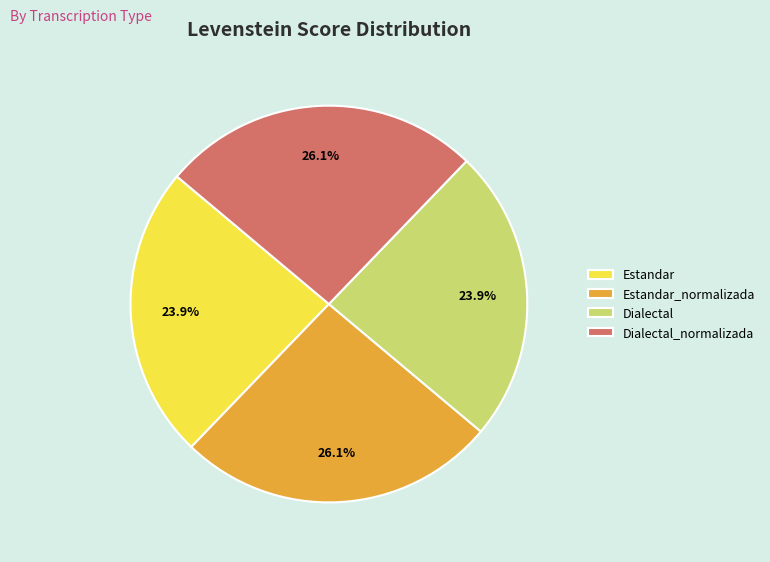

How many segments does this pie chart have?

4